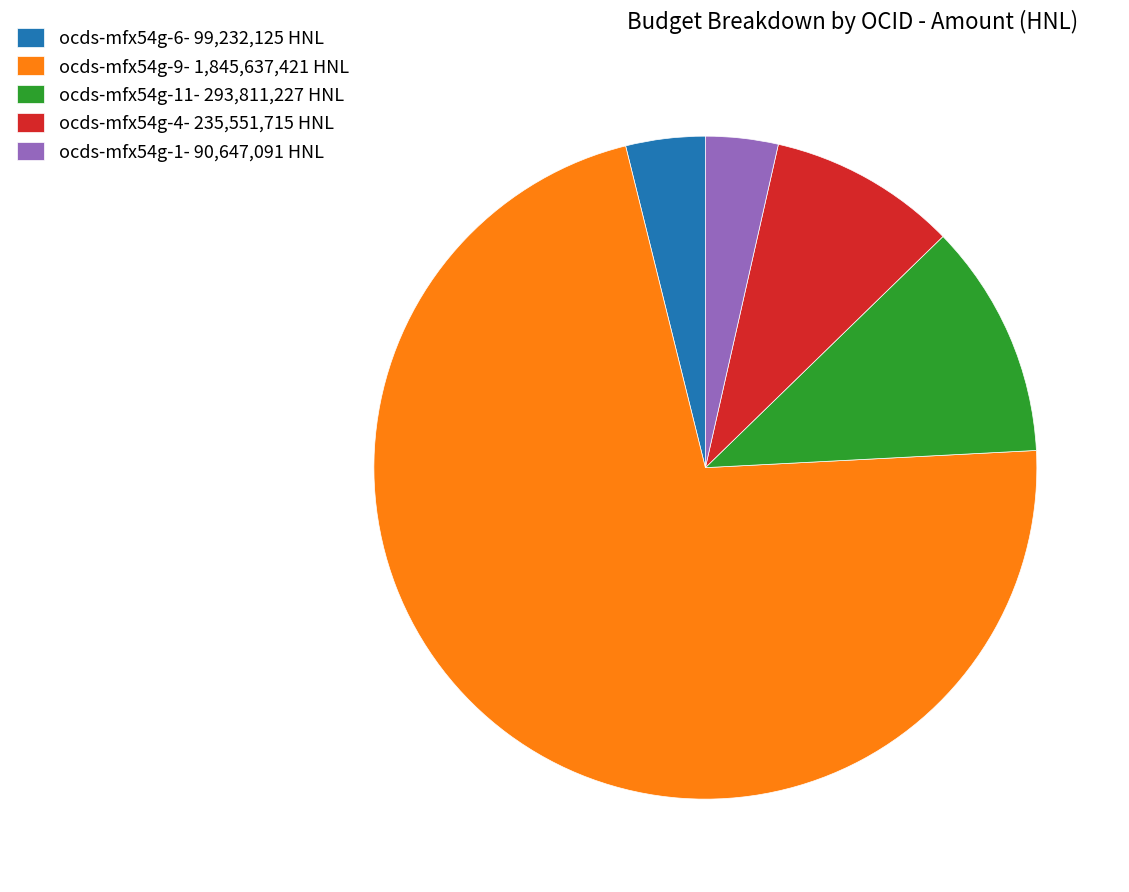

Is there any slice that represents more than half of the pie?

Yes